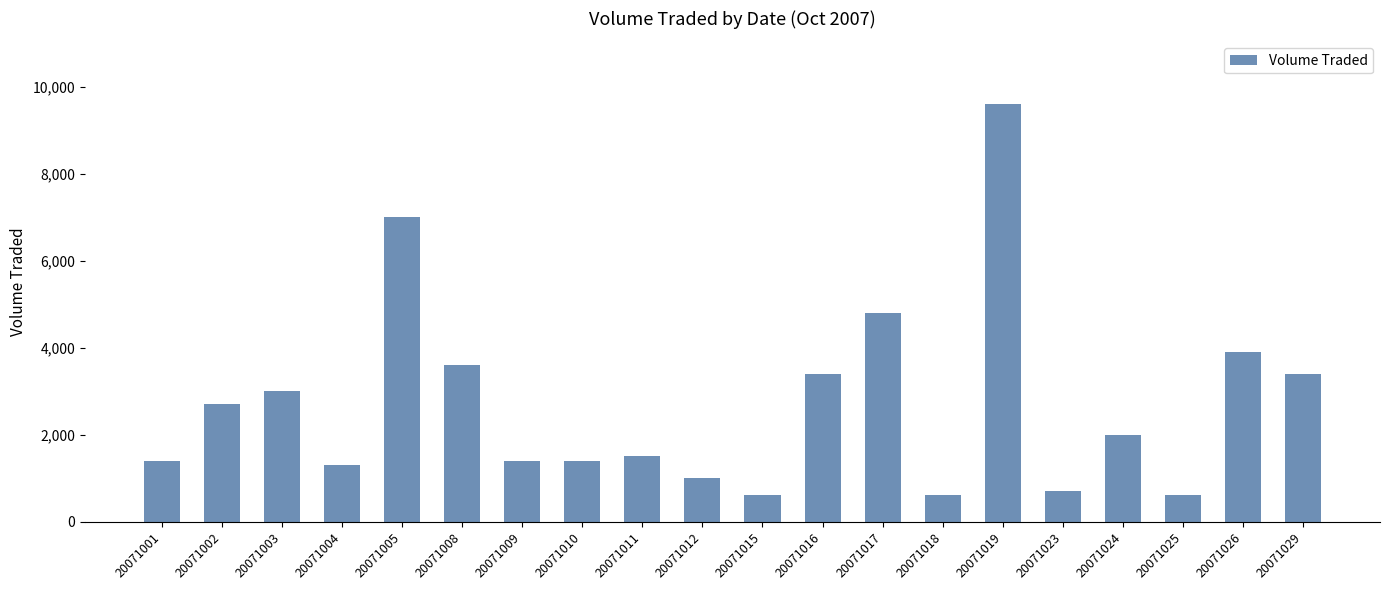

What is the maximum value shown in the chart?

9600